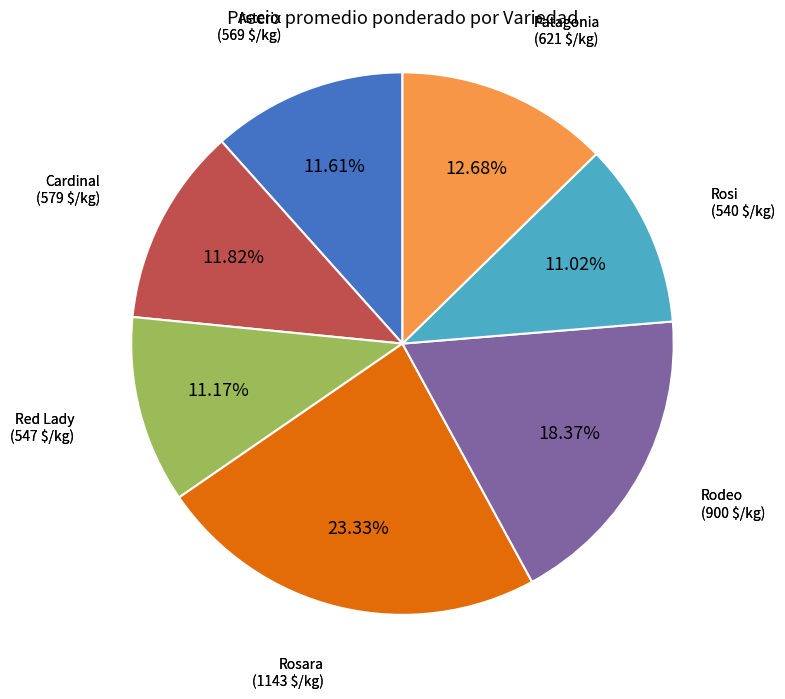

Is there a majority slice in this chart?

No